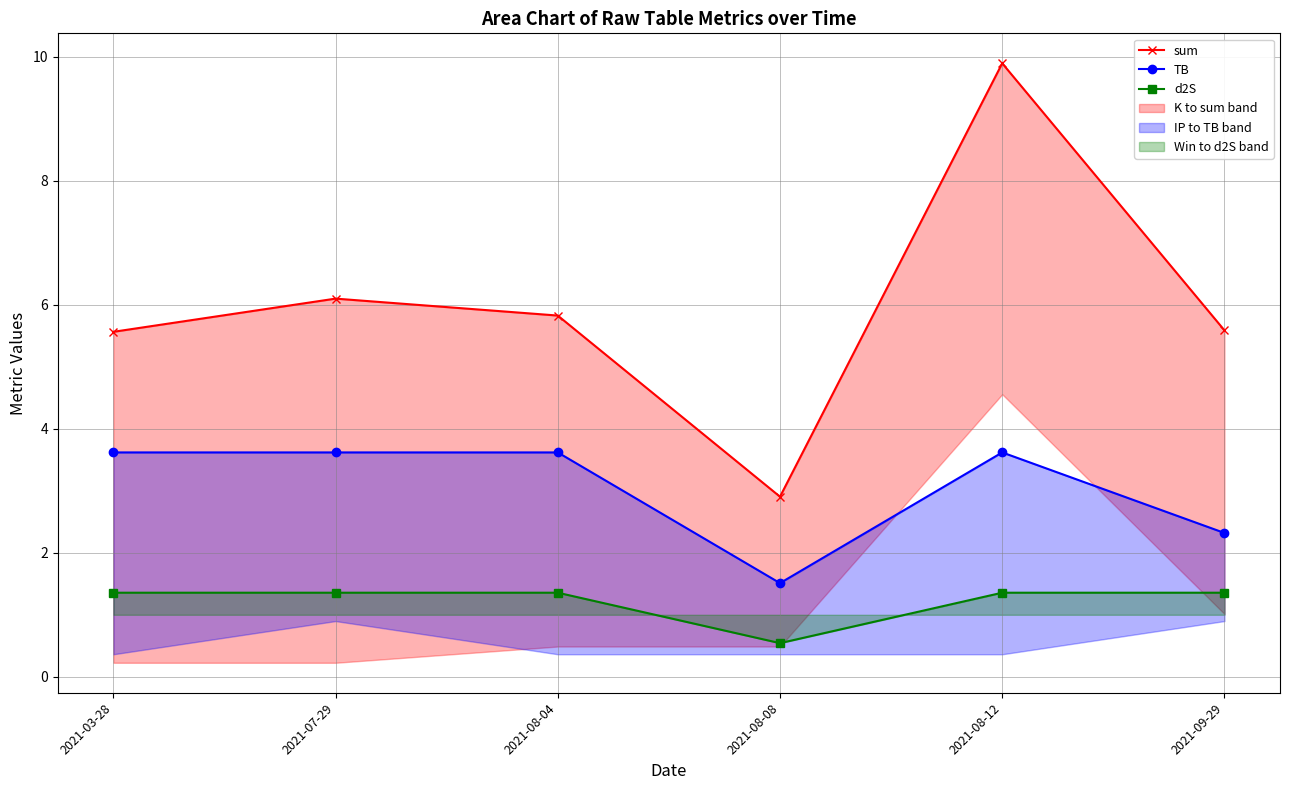

Rank the series at 2021-08-08 from lowest to highest value.

d2S, TB, sum